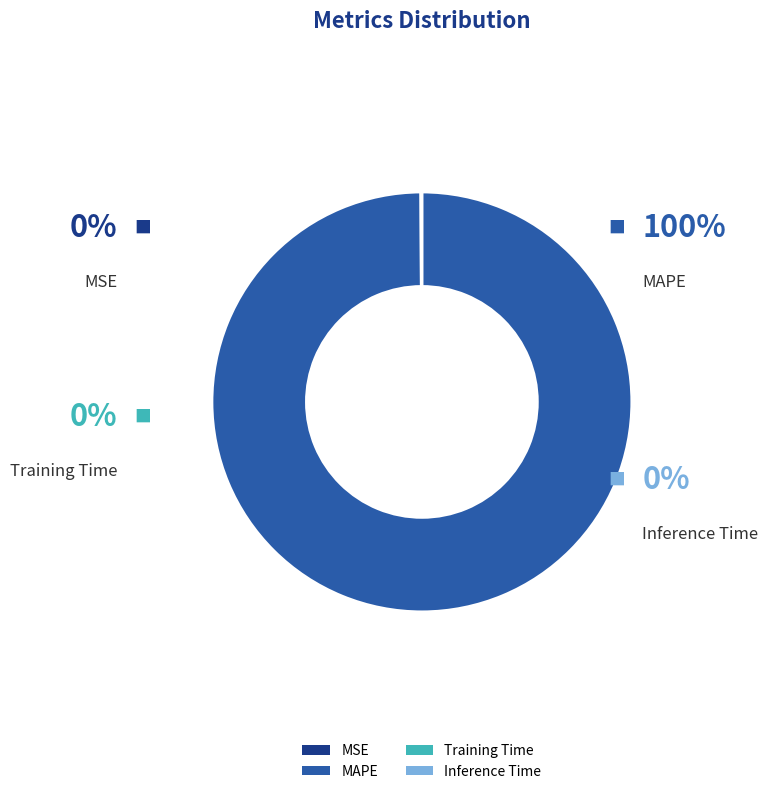

To the nearest percent, what is the difference between the largest and smallest slice percentages?

100%